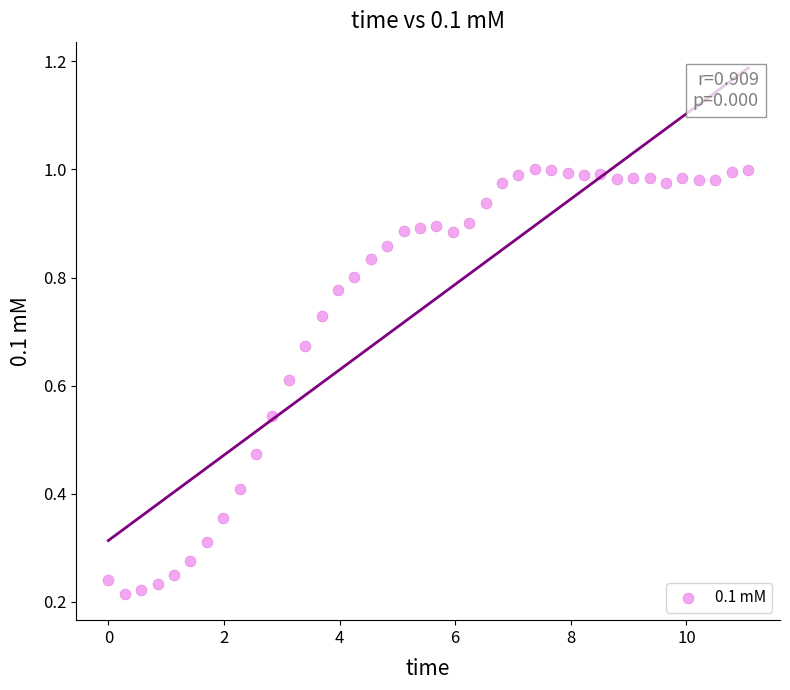

What is the range of X values (max minus min)?

11.1